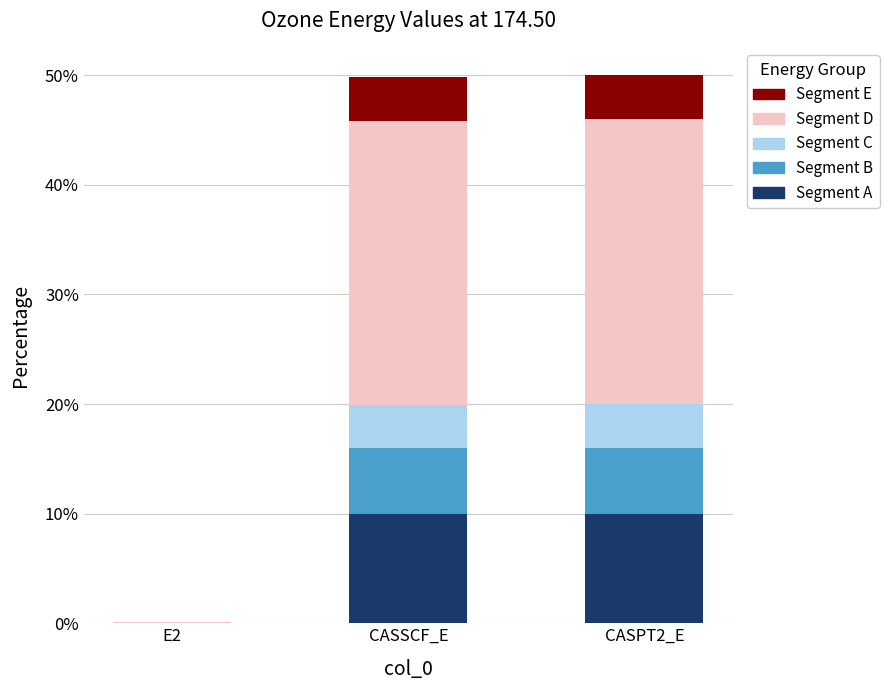

What is the total value across all series at CASPT2_E?

50.0